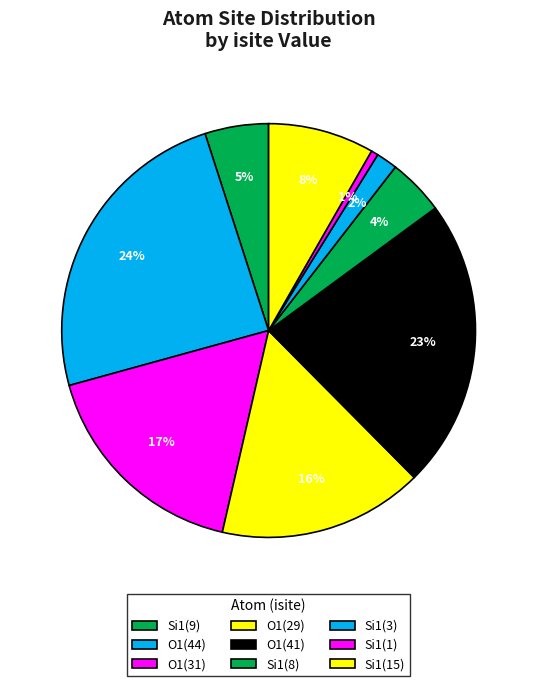

How many segments does this pie chart have?

9